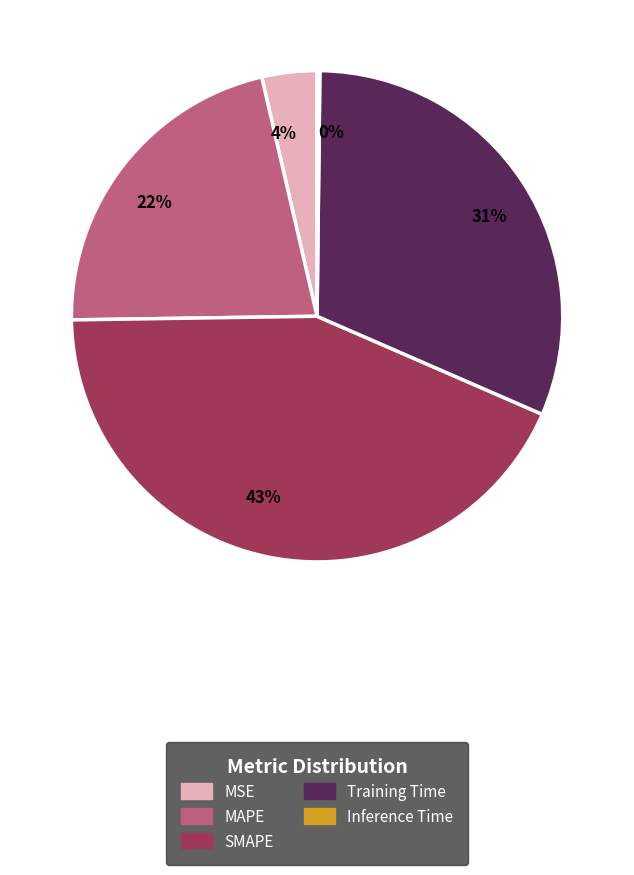

Which slice is the largest?

SMAPE